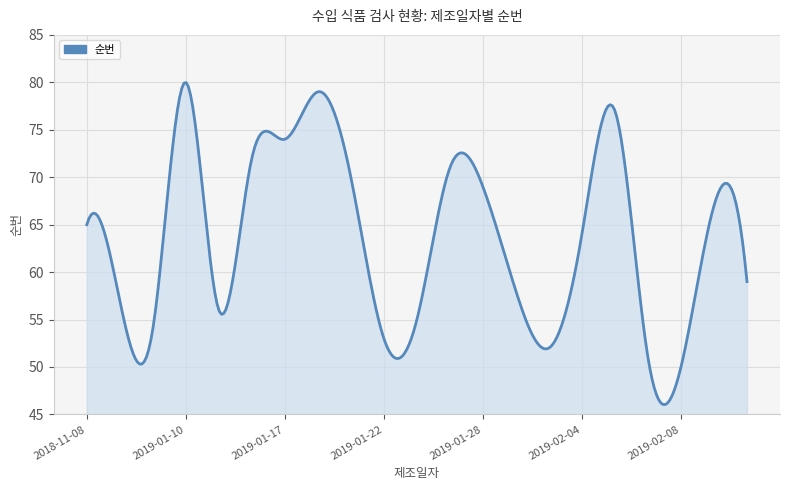

What is the difference between the maximum and minimum values?

33.9